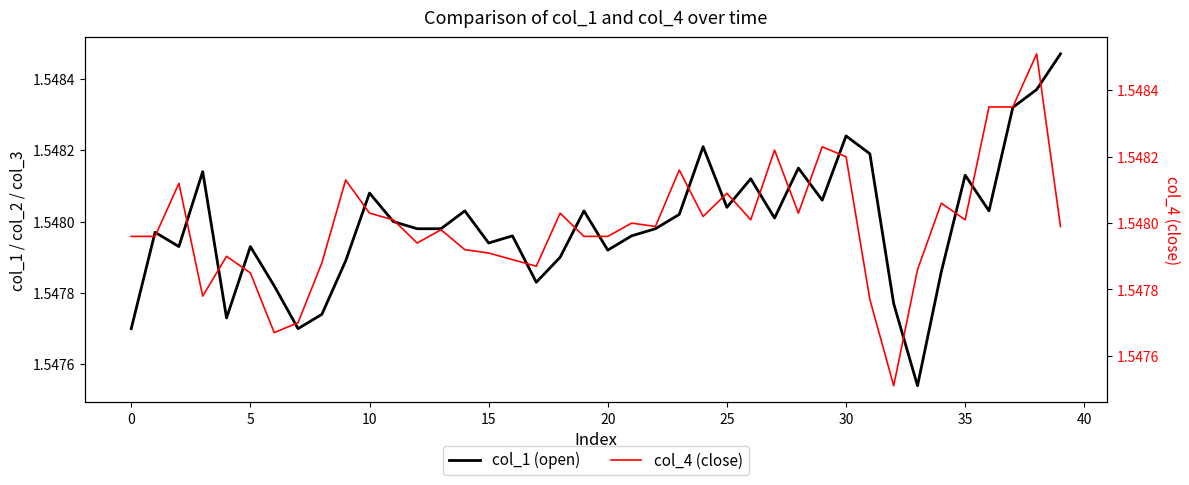

Rank the series by their average value, from highest to lowest.

col_4 (close), col_1 (open)